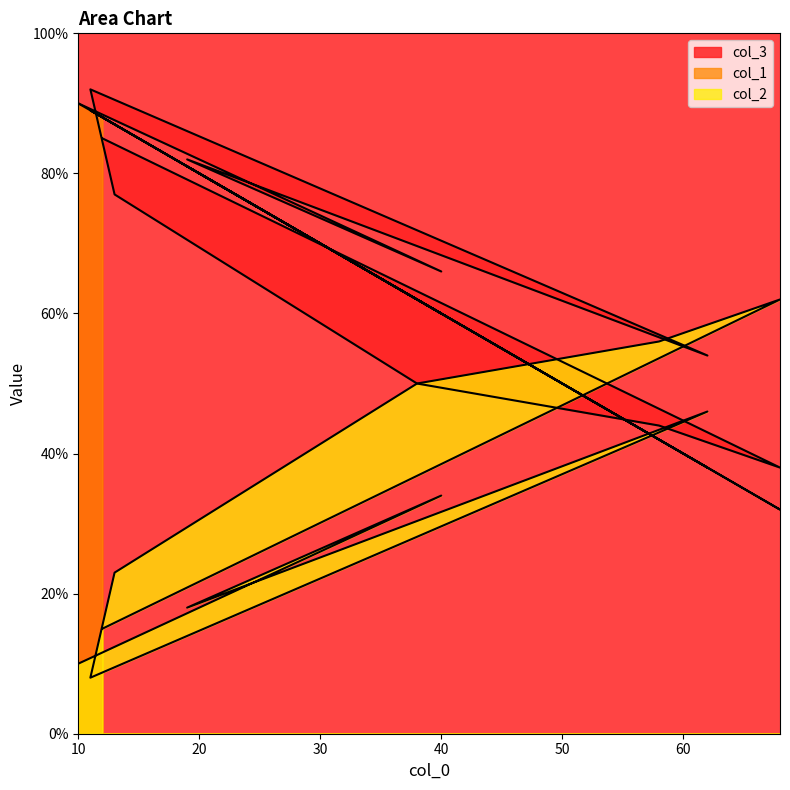

Rank the series by their maximum value, from highest to lowest.

col_2, col_1, col_3